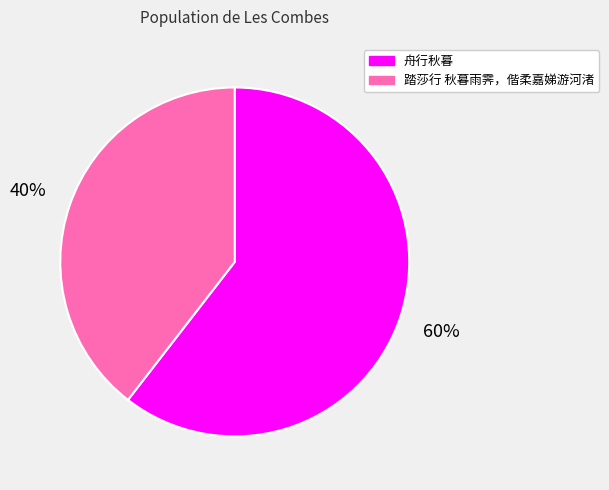

True or false: 舟行秋暮 accounts for 60% of the total.

True